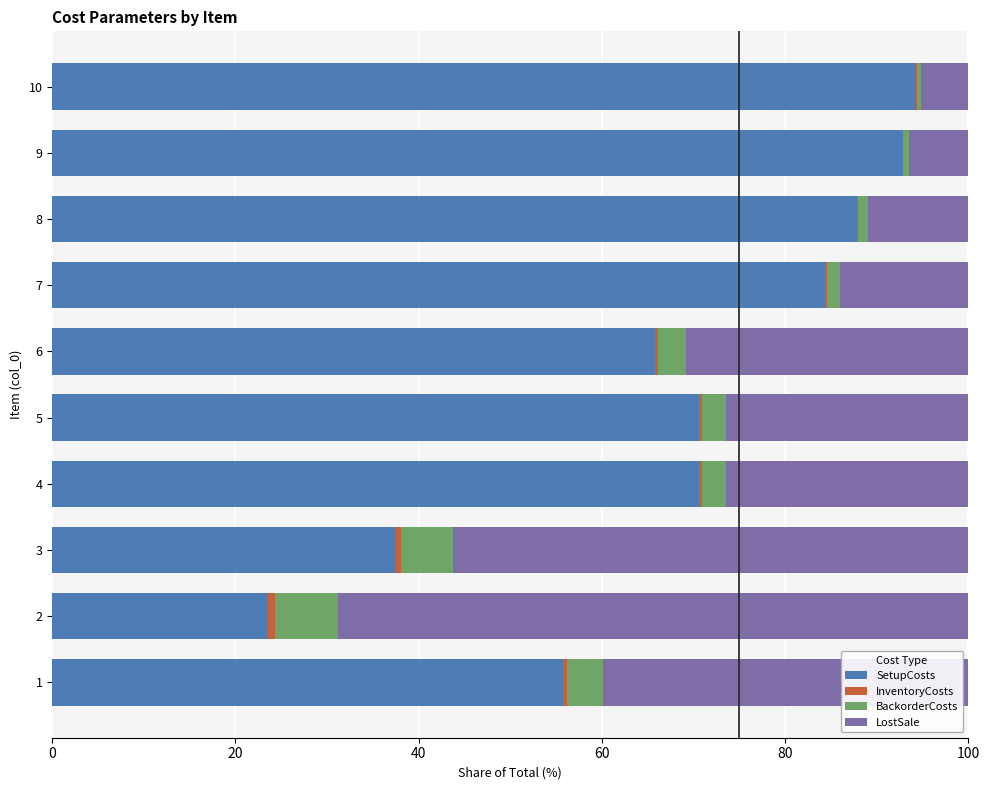

What is the highest value of the SetupCosts series?

94.3